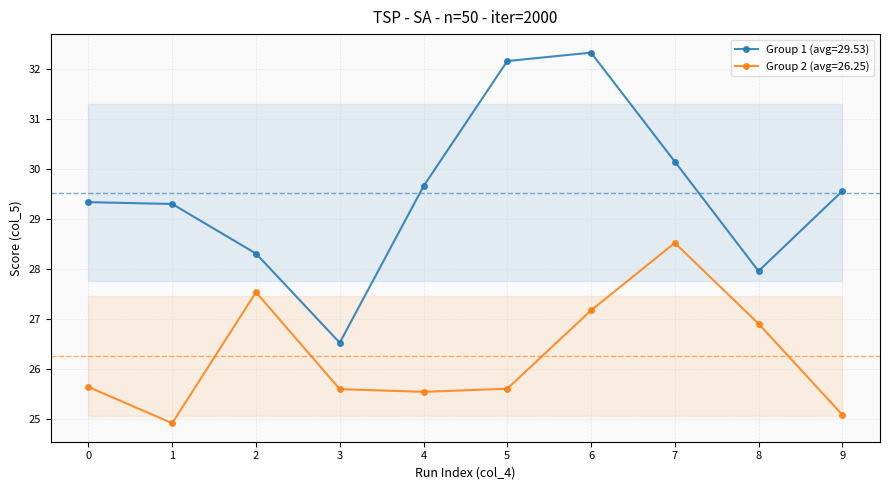

The Group 2 (avg=26.25) series shows 27.2 at 6. True or false?

True